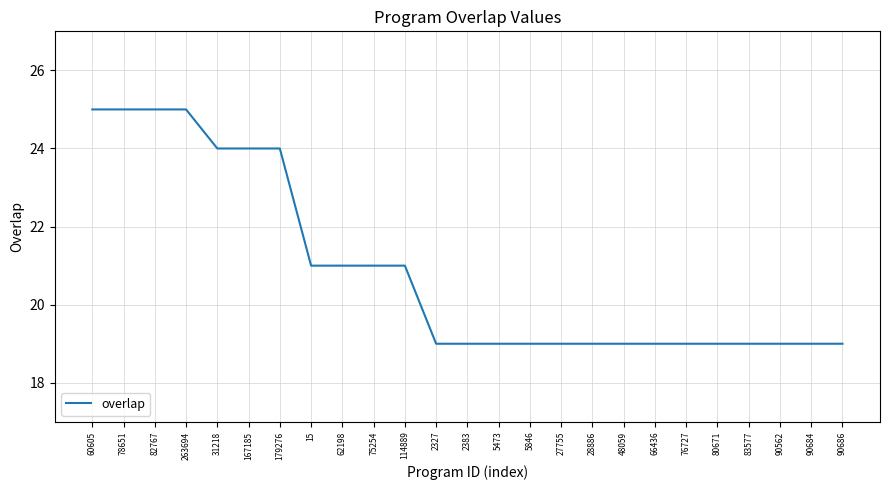

Is this an area chart (filled region under the line)?

No